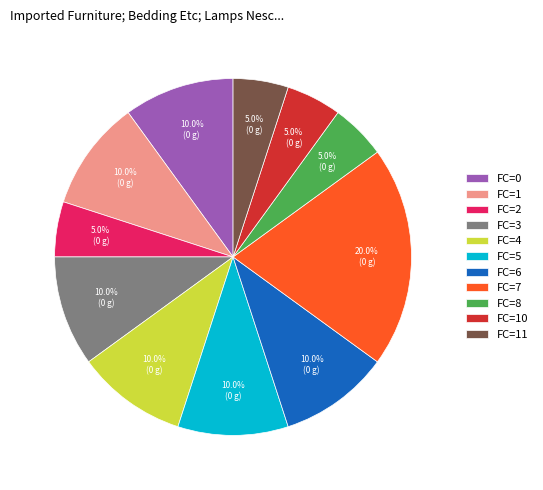

Count the number of slices in the pie.

11